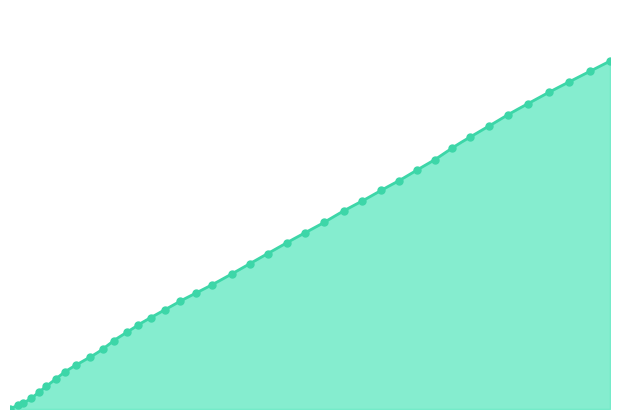

What is the change in value from 92.6 to 256.4?

+57.1